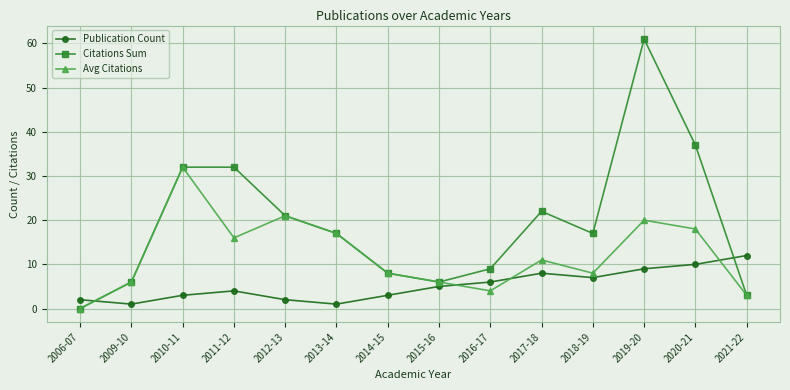

Which series has the largest total across all categories?

Citations Sum